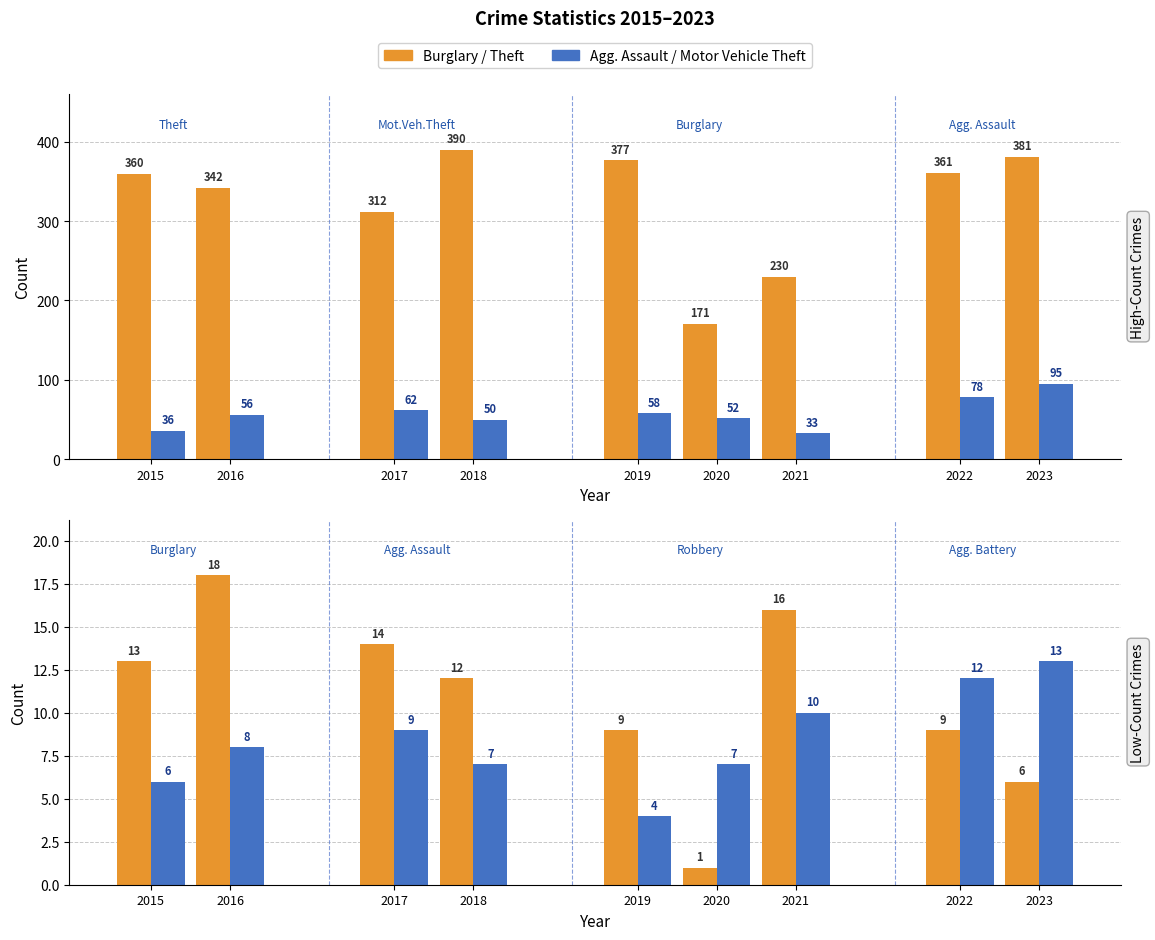

How many values in the Theft series are below 360?

4